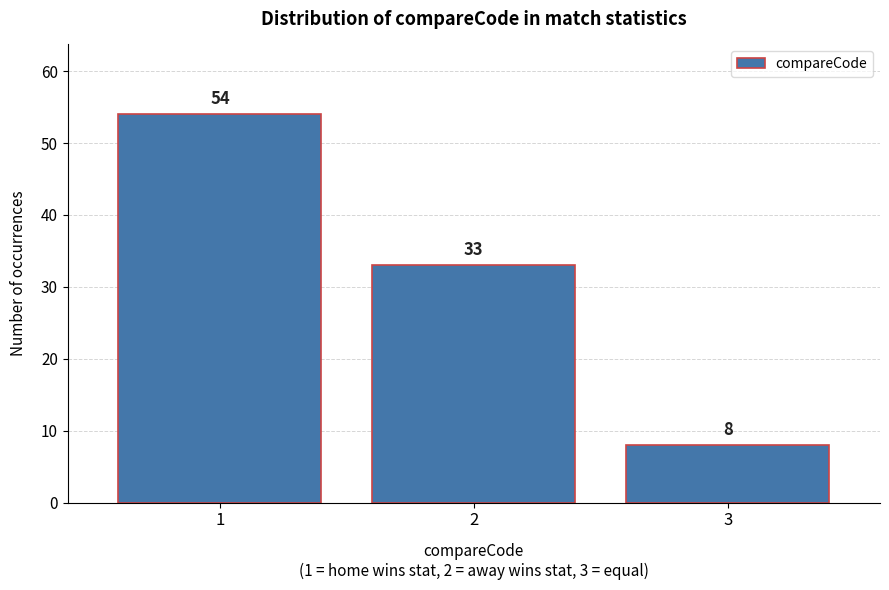

Reading left to right, list all the values displayed in this chart.

1=54	2=33	3=8